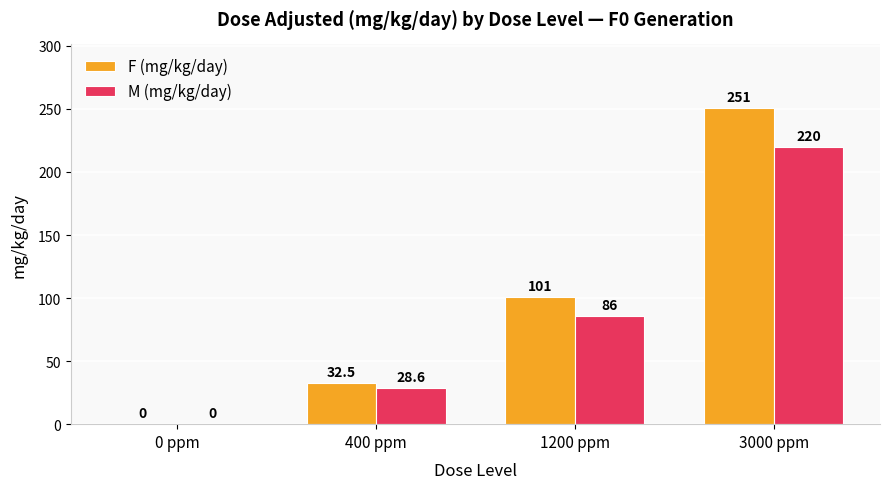

Reading left to right, what are all the values shown in this chart?

F (mg/kg/day): 0 ppm=0.0	400 ppm=32.5	1200 ppm=101.0	3000 ppm=251.0
M (mg/kg/day): 0 ppm=0.0	400 ppm=28.6	1200 ppm=86.0	3000 ppm=220.0